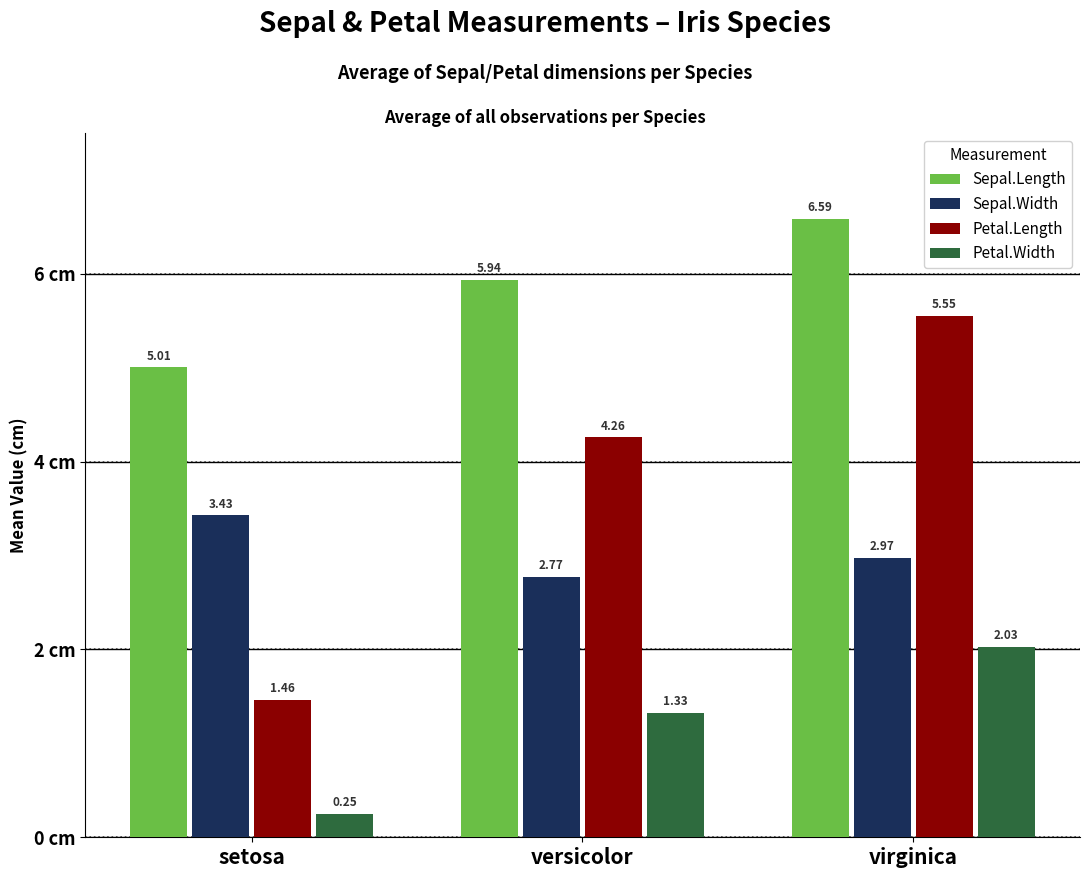

What is the average value of the Sepal.Length series?

5.8